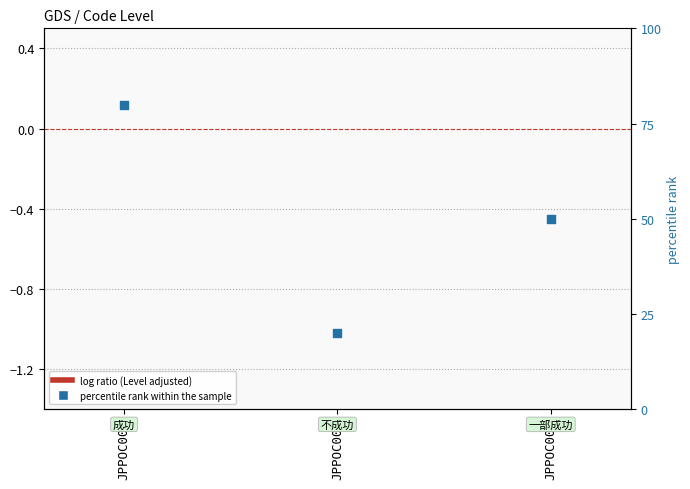

What is the total value across all series at JPPOC002?

20